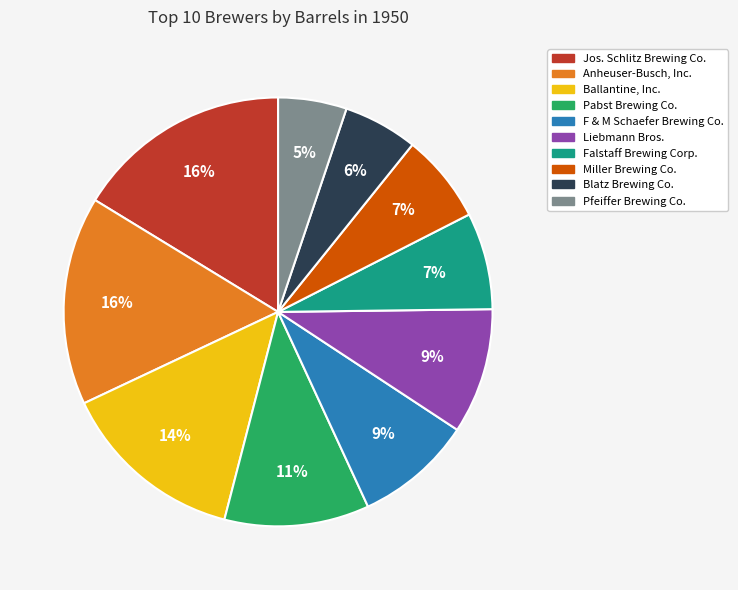

Combined, do Miller Brewing Co. and F & M Schaefer Brewing Co. account for over 50%?

No